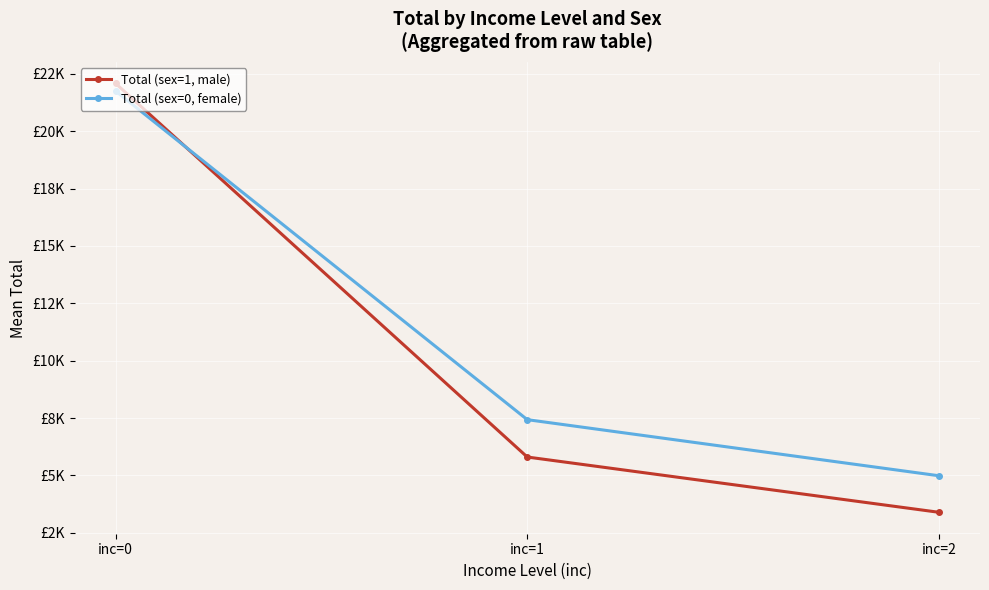

Which series changed the most between inc=0 and inc=1?

Total (sex=1, male)